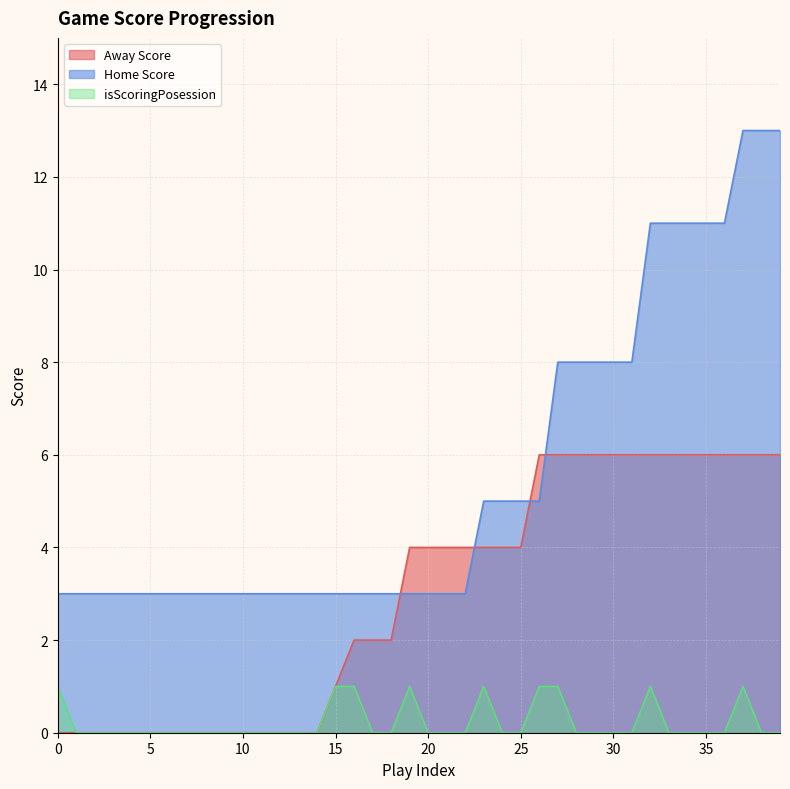

True or false: Home Score and isScoringPosession intersect in this chart.

False